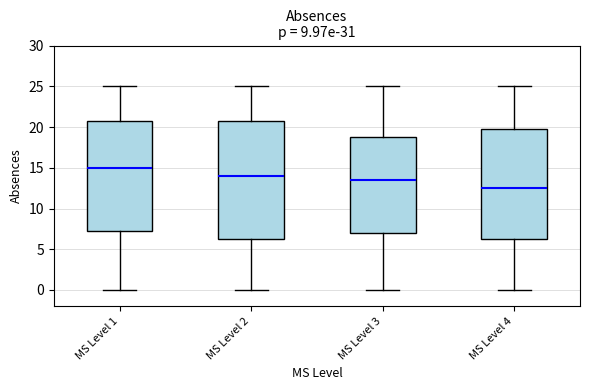

Comparing the boxes themselves (not the whiskers), which one is the tallest?

MS Level 2